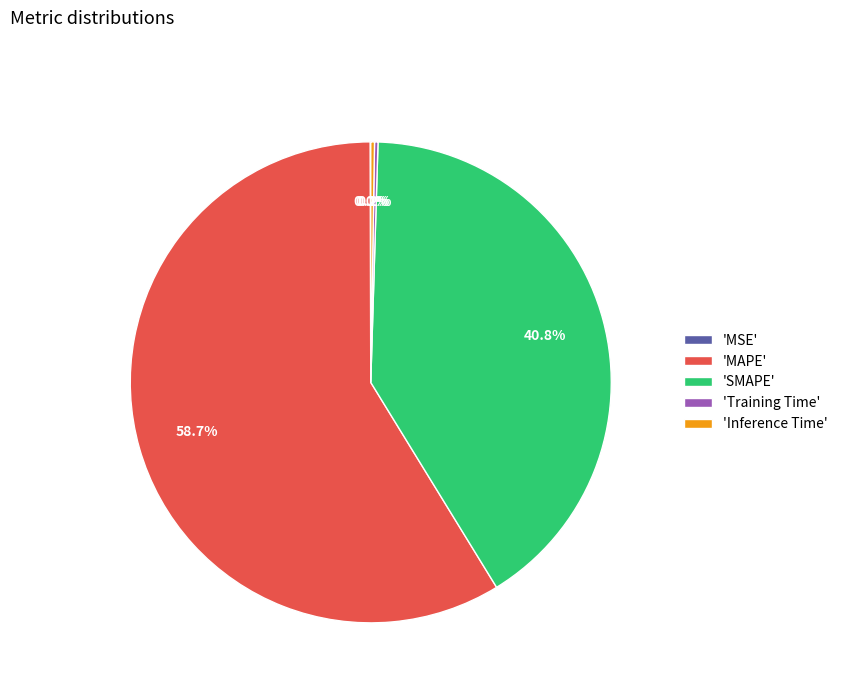

What percentage is NOT represented by 'SMAPE'?

59.2%